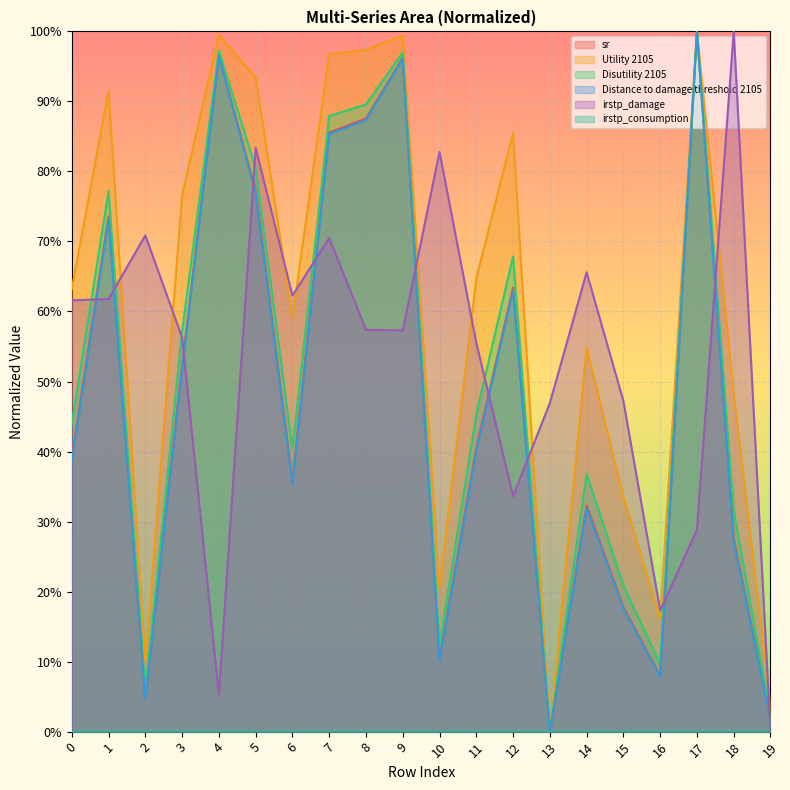

Which category has the highest value in the Utility 2105 series?

17